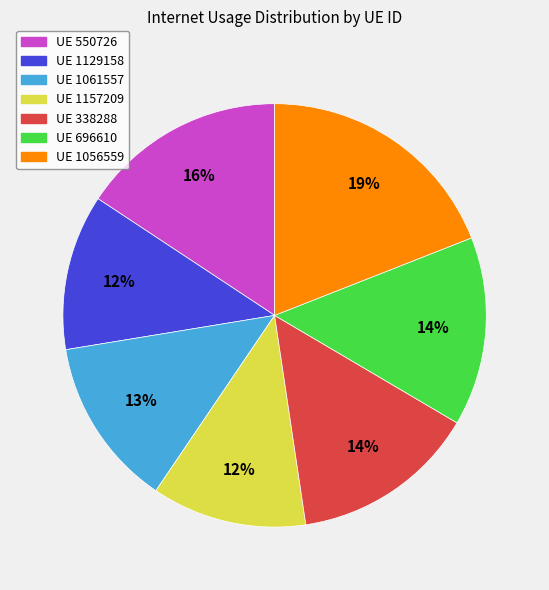

To the nearest percent, what is the average slice percentage?

14%